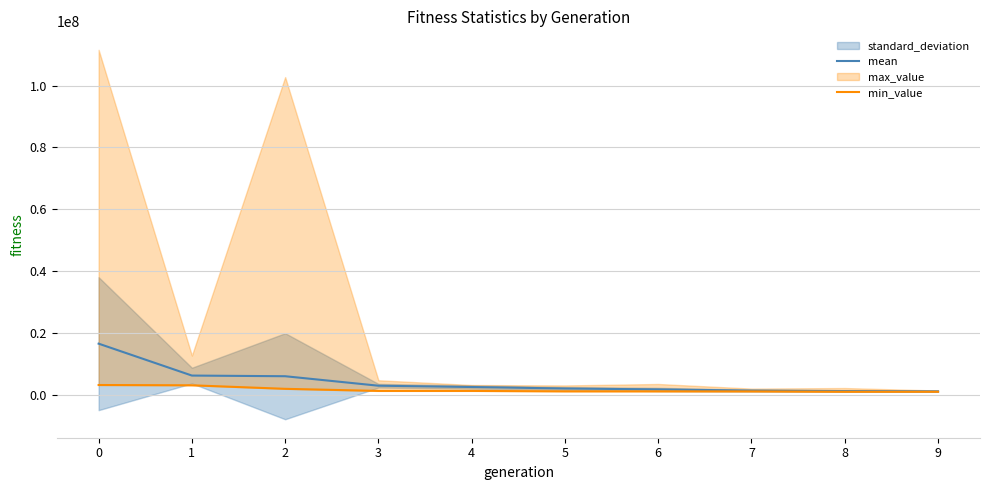

What is the maximum value for min_value?

3217797.0